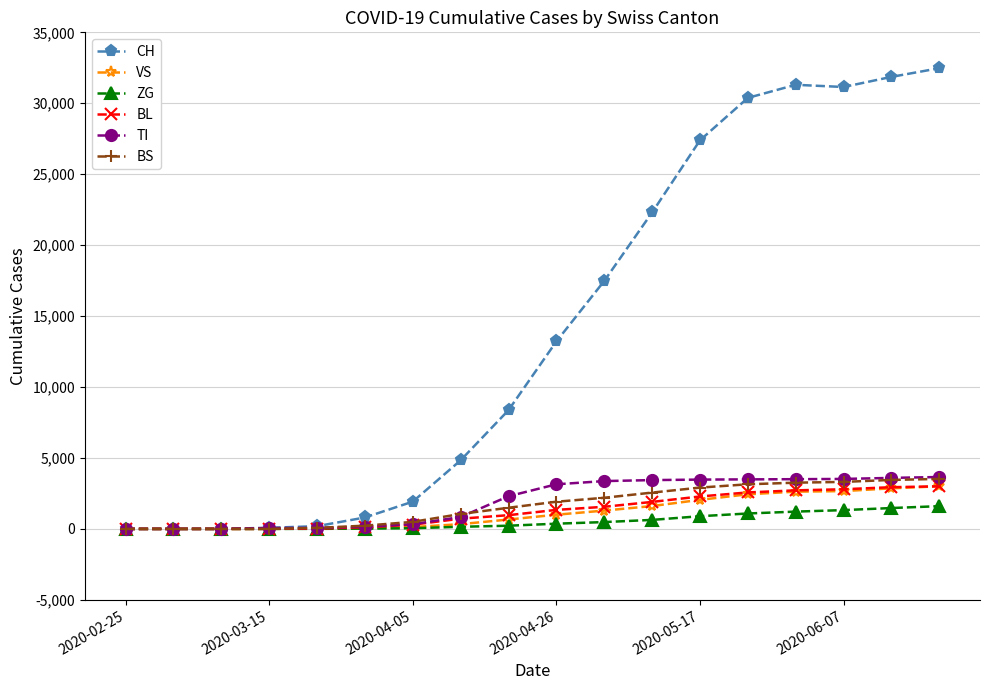

Which series has the widest spread of values?

CH